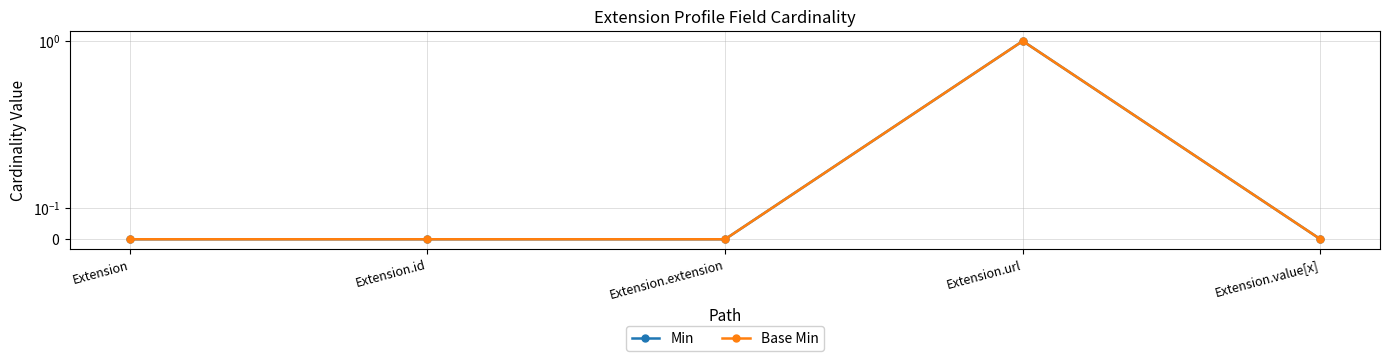

Does the chart have visible grid lines?

Yes